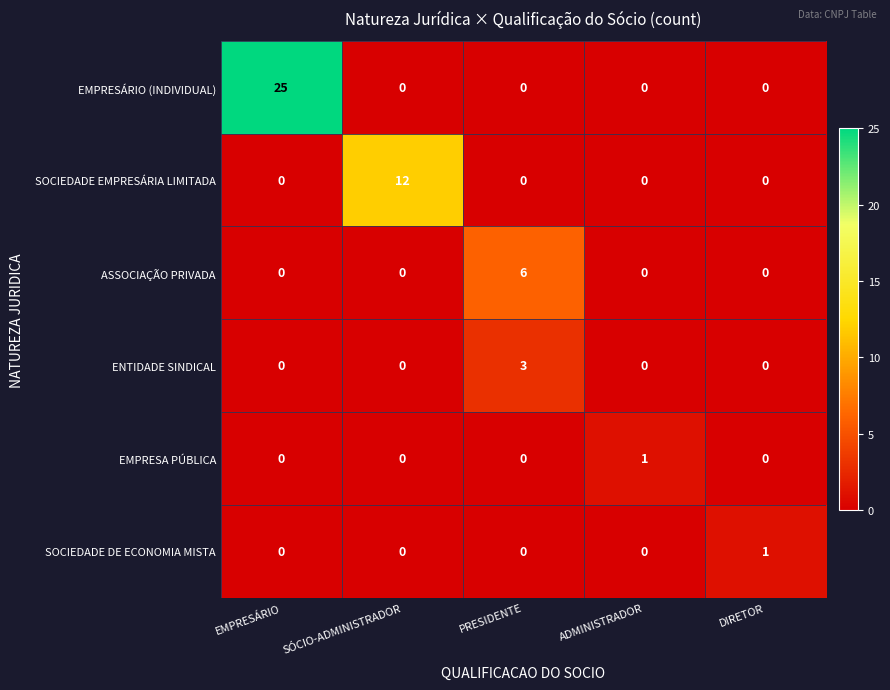

Reading right to left, what are all the values shown in this chart?

EMPRESÁRIO (INDIVIDUAL): 0	0	0	0	25
SOCIEDADE EMPRESÁRIA LIMITADA: 0	0	0	12	0
ASSOCIAÇÃO PRIVADA: 0	0	6	0	0
ENTIDADE SINDICAL: 0	0	3	0	0
EMPRESA PÚBLICA: 0	1	0	0	0
SOCIEDADE DE ECONOMIA MISTA: 1	0	0	0	0